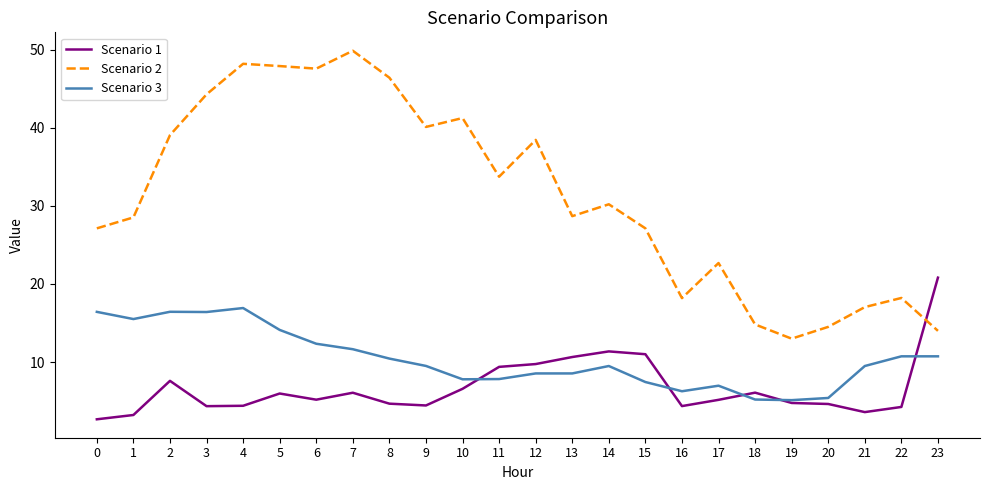

What is the greatest value displayed?

49.9